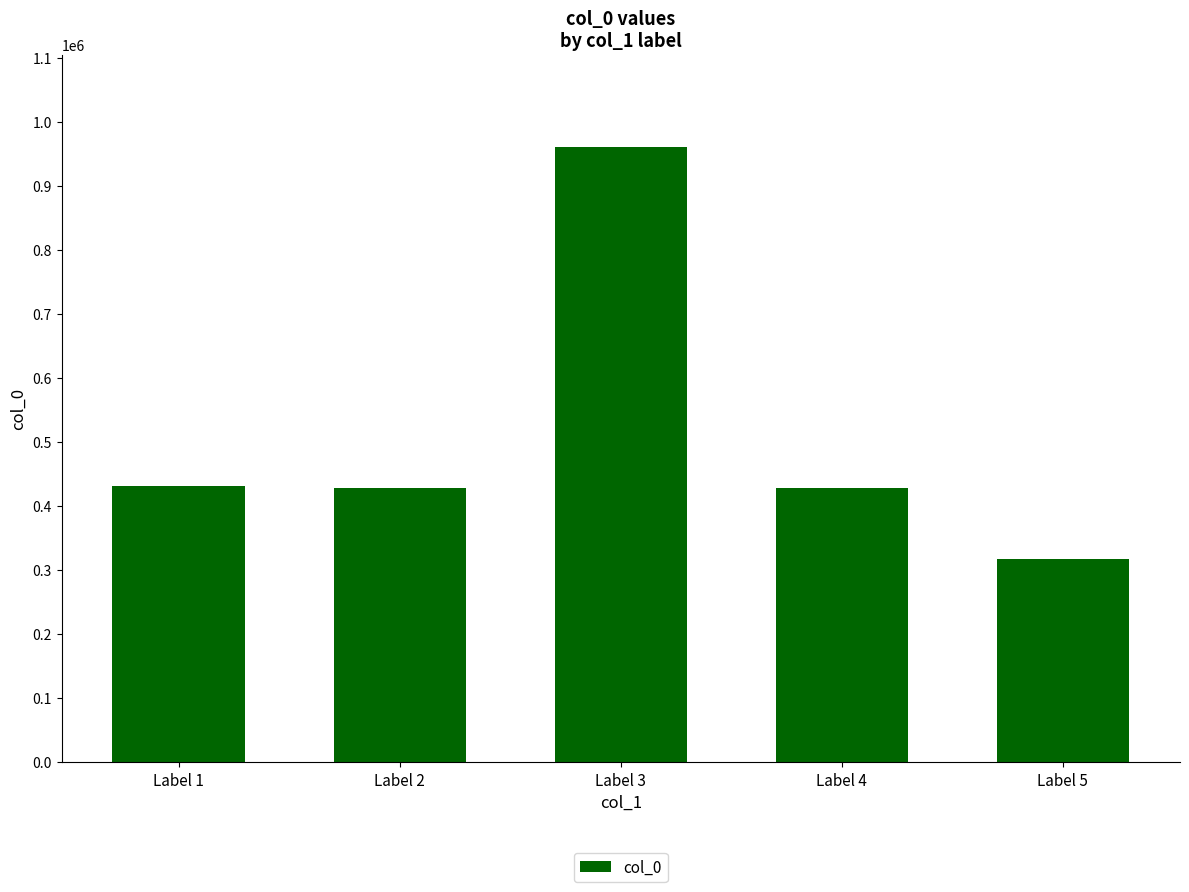

What is the value of the 3rd bar from the left?

961061